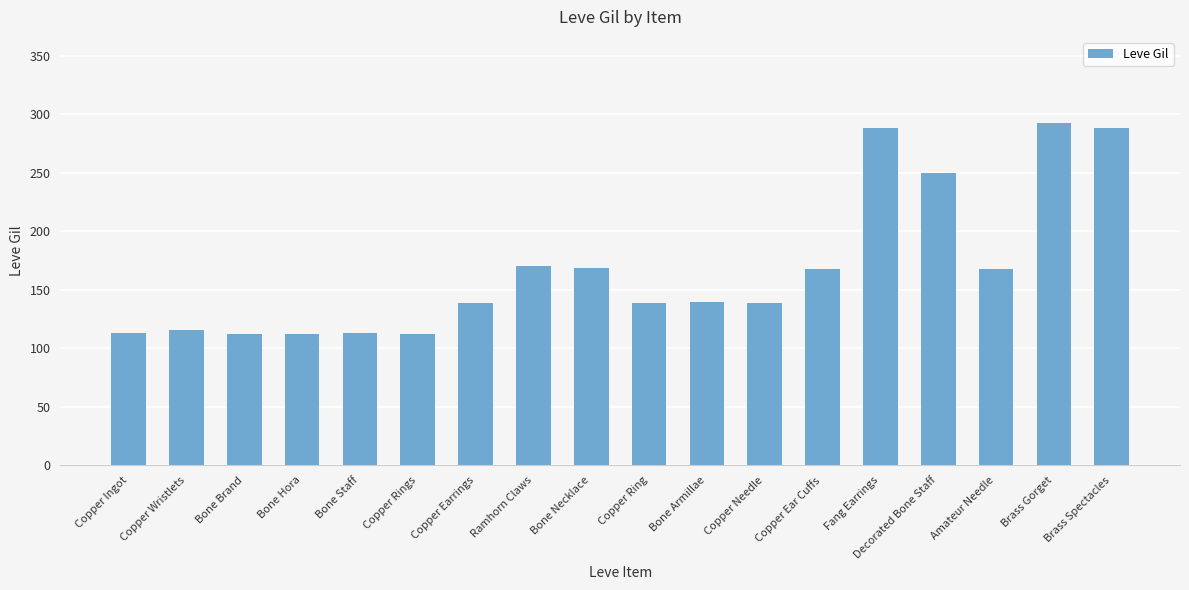

What is the change in value from Bone Armillae to Fang Earrings?

+148